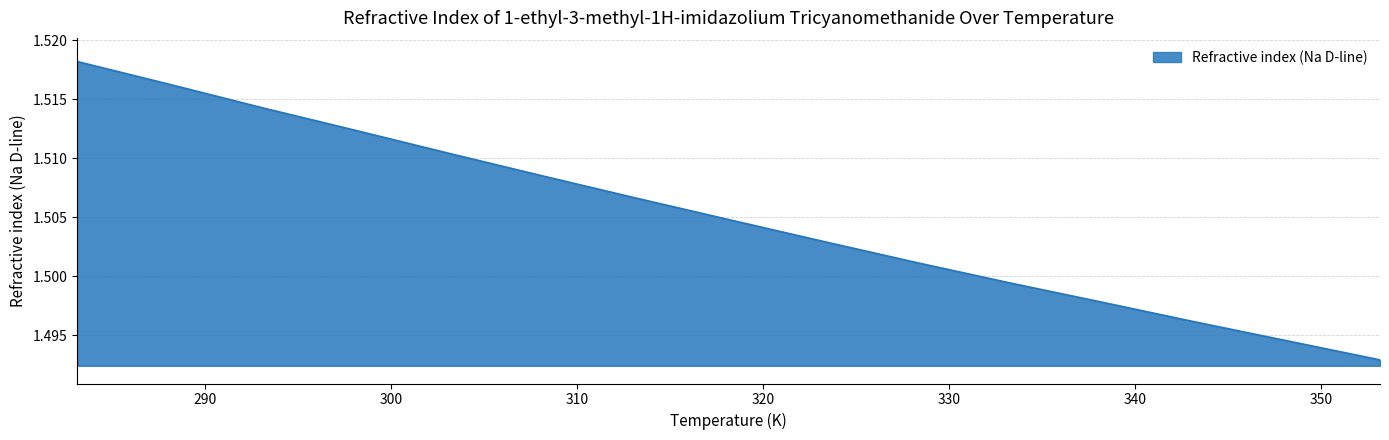

Reading left to right, list all the values displayed in this chart.

1.5	1.5	1.5	1.5	1.5	1.5	1.5	1.5	1.5	1.5	1.5	1.5	1.5	1.5	1.5